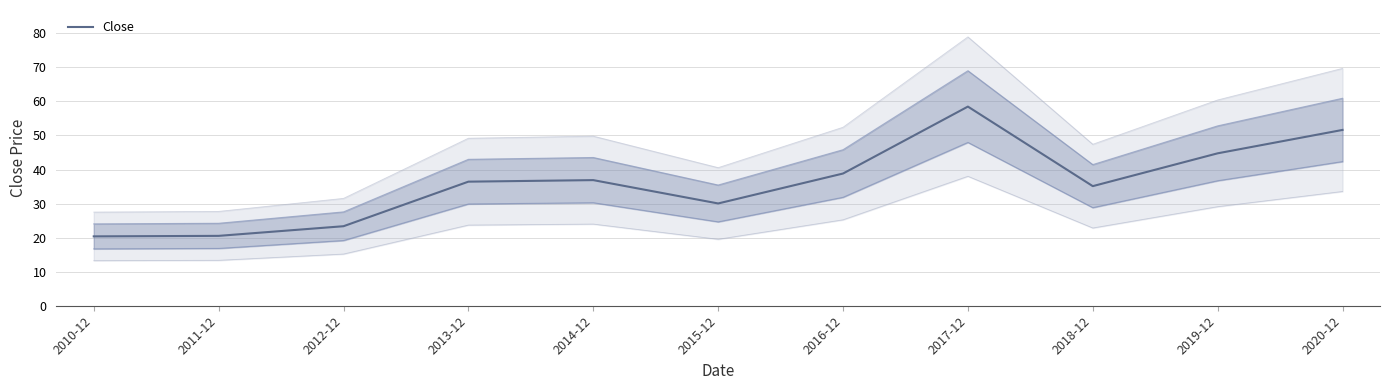

What is the sum of all values?

396.4